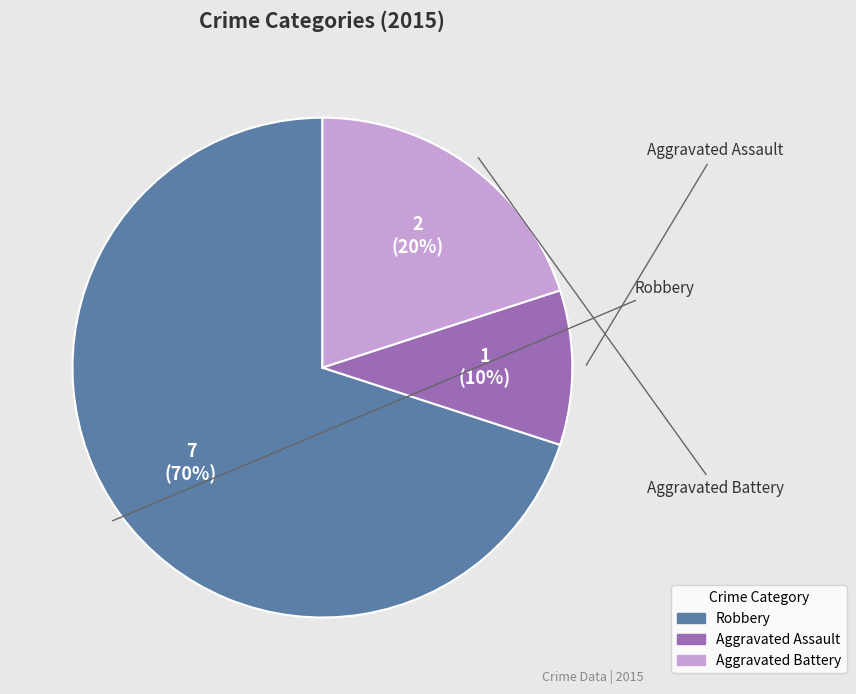

True or false: Aggravated Battery accounts for 20% of the total.

True